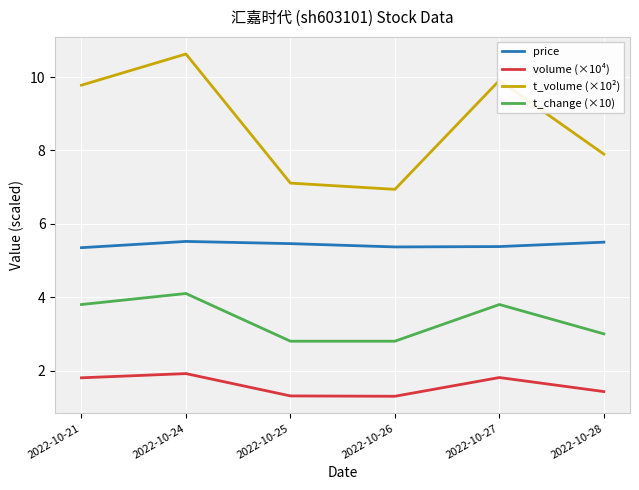

Which series has the largest total across all categories?

t_volume (×10²)